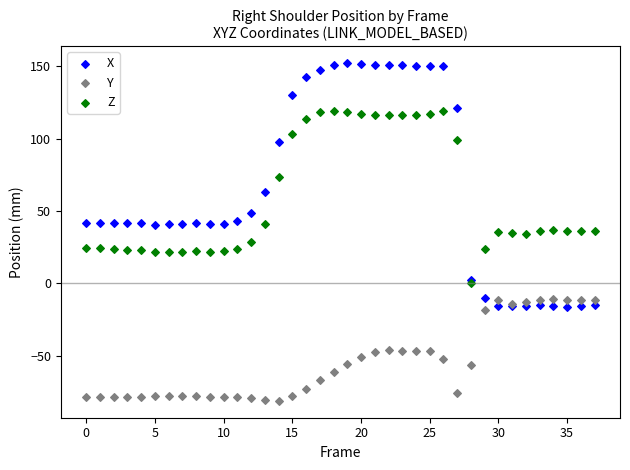

Which series reaches the maximum Y coordinate?

X